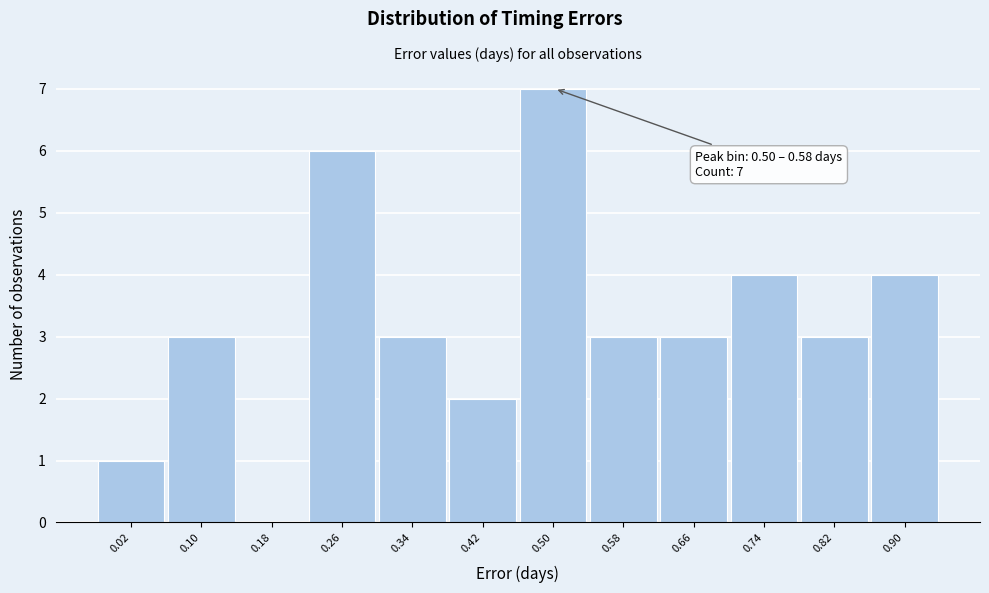

Reading right to left, what are all the values shown in this chart?

0.90=4	0.82=3	0.74=4	0.66=3	0.58=3	0.50=7	0.42=2	0.34=3	0.26=6	0.18=0	0.10=3	0.02=1